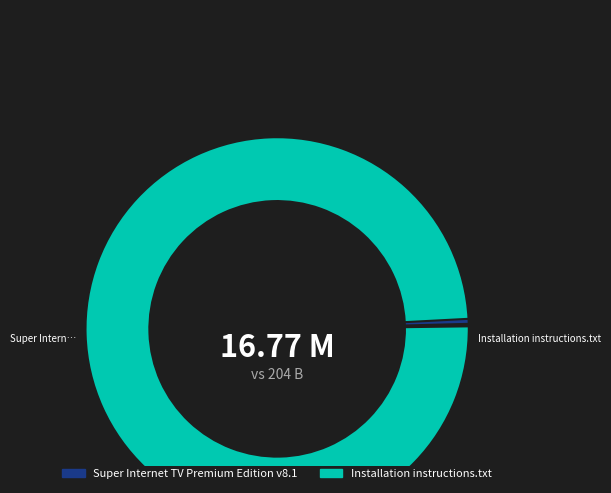

The Super Internet TV Premium Edition v8.1 slice represents 1% of the pie. True or false?

False